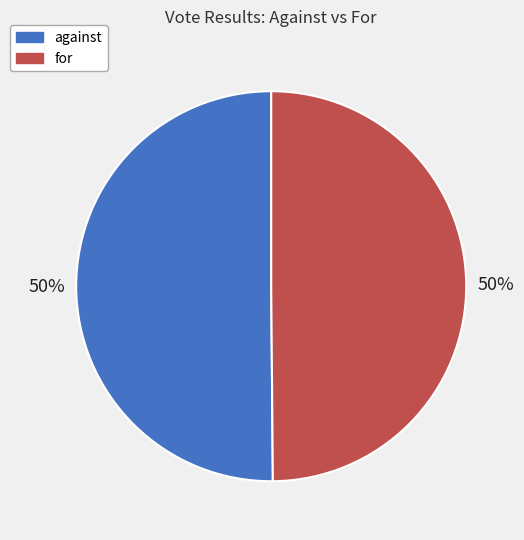

To the nearest percent, what is the combined percentage of against and for?

100%